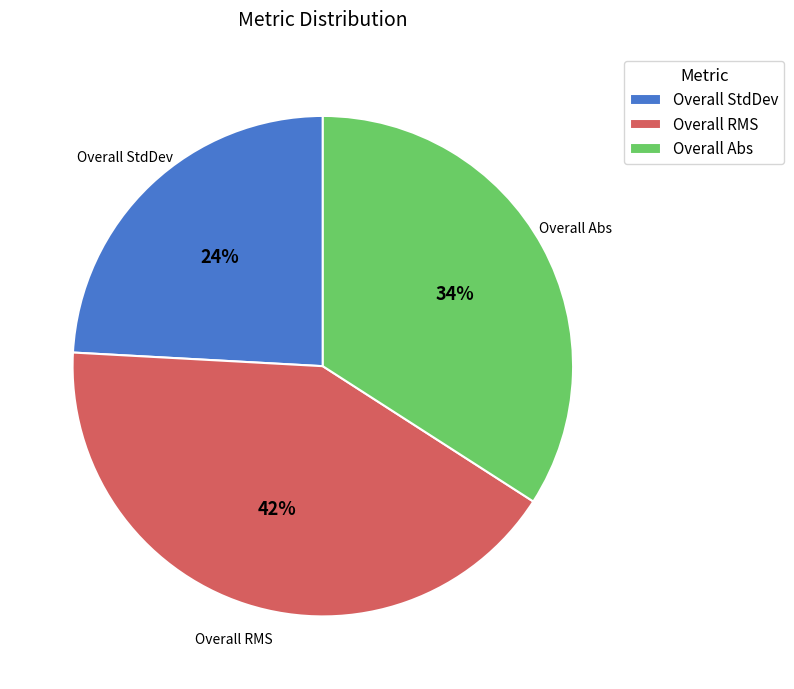

Which slice is the largest?

Overall RMS